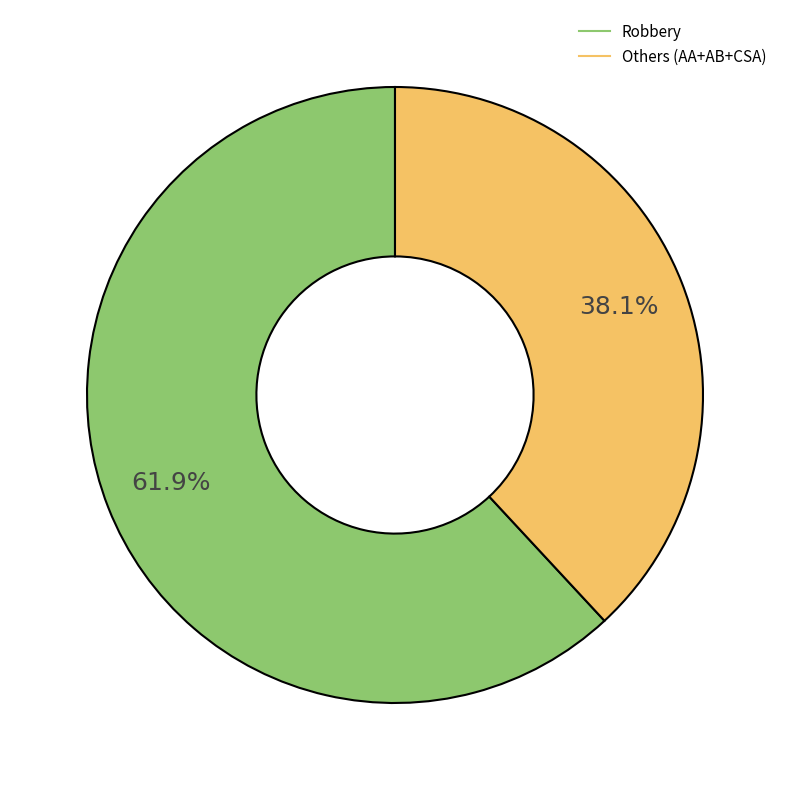

Does any single category account for the majority?

Yes